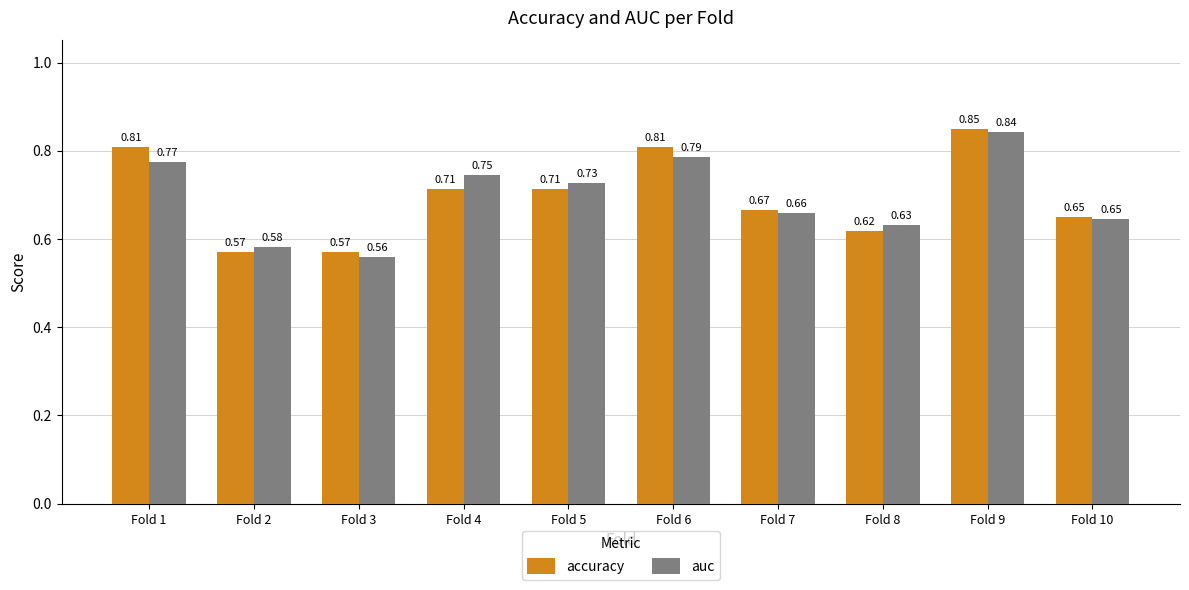

At how many categories does at least one series exceed 0?

10